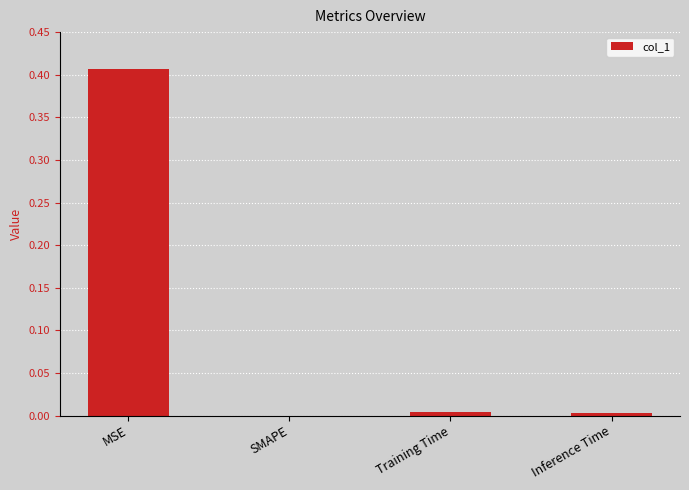

The chart shows a value of 0.2 at SMAPE. True or false?

False